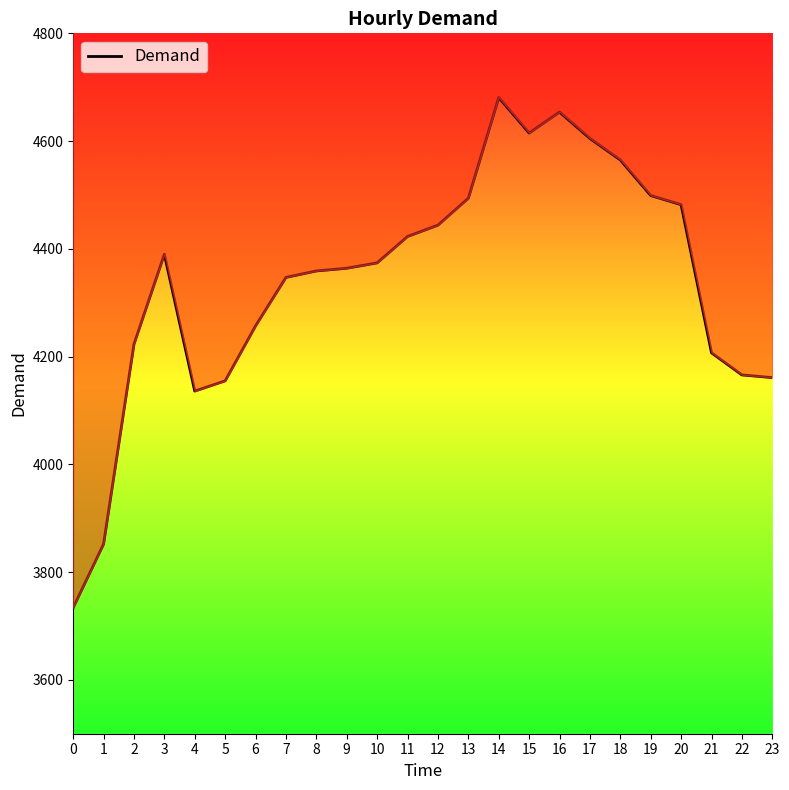

What value does the data have at 7?

4347